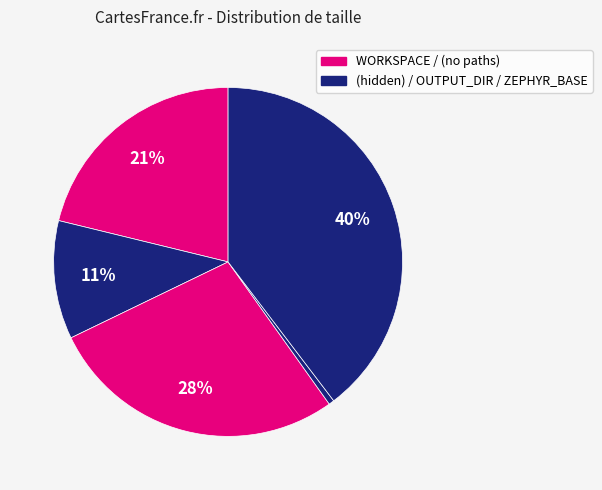

Count the number of slices in the pie.

5